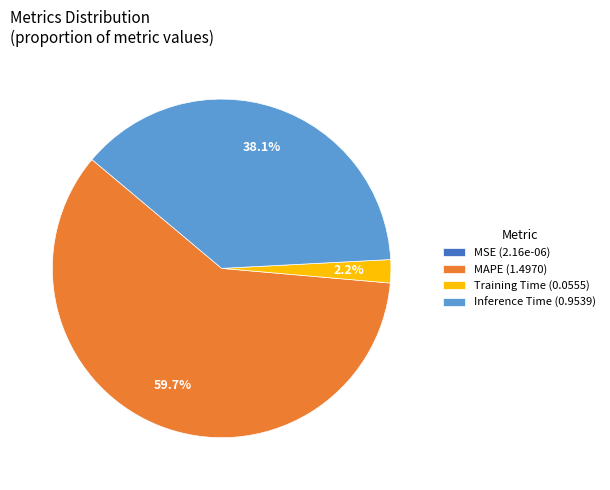

To the nearest percent, what is the average slice percentage?

25%